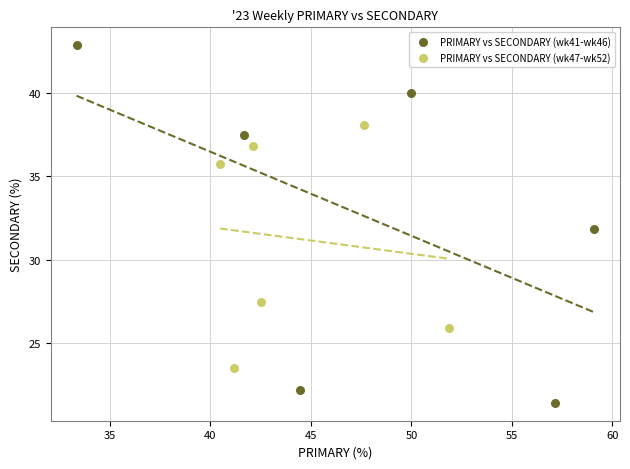

Which series has the largest Y range (max minus min)?

PRIMARY vs SECONDARY (wk41-wk46)